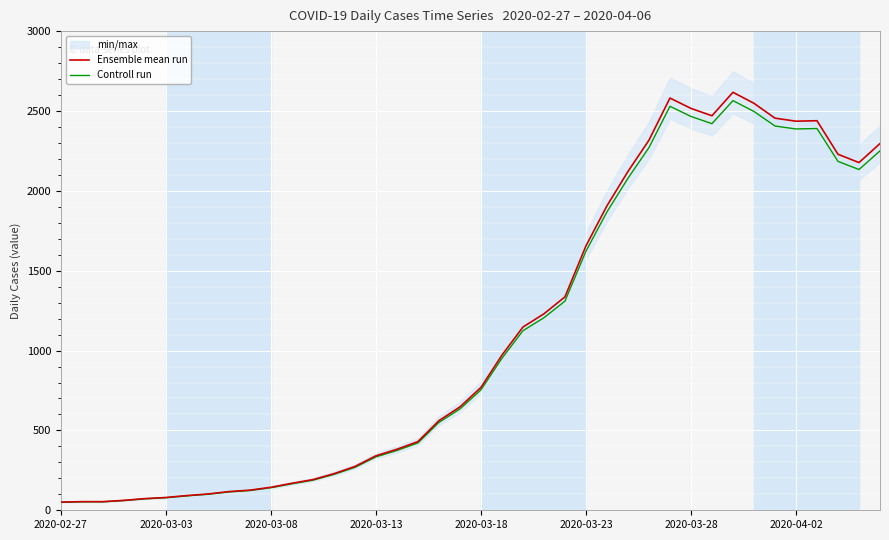

Reading right to left, extract all data points from this chart.

Ensemble mean run: 2296.0	2177.0	2229.0	2439.0	2436.0	2455.0	2548.0	2617.0	2470.0	2516.0	2581.0	2317.0	2121.0	1906.0	1655.0	1336.0	1230.0	1147.0	971.0	769.0	647.0	561.0	430.0	382.0	341.0	274.0	229.0	192.0	169.0	144.0	126.0	117.0	102.0	92.0	80.0	73.0	62.0	54.0	54.0	51.0
Controll run: 2250.1	2133.5	2184.4	2390.2	2387.3	2405.9	2497.0	2564.7	2420.6	2465.7	2529.4	2270.7	2078.6	1867.9	1621.9	1309.3	1205.4	1124.1	951.6	753.6	634.1	549.8	421.4	374.4	334.2	268.5	224.4	188.2	165.6	141.1	123.5	114.7	100.0	90.2	78.4	71.5	60.8	52.9	52.9	50.0